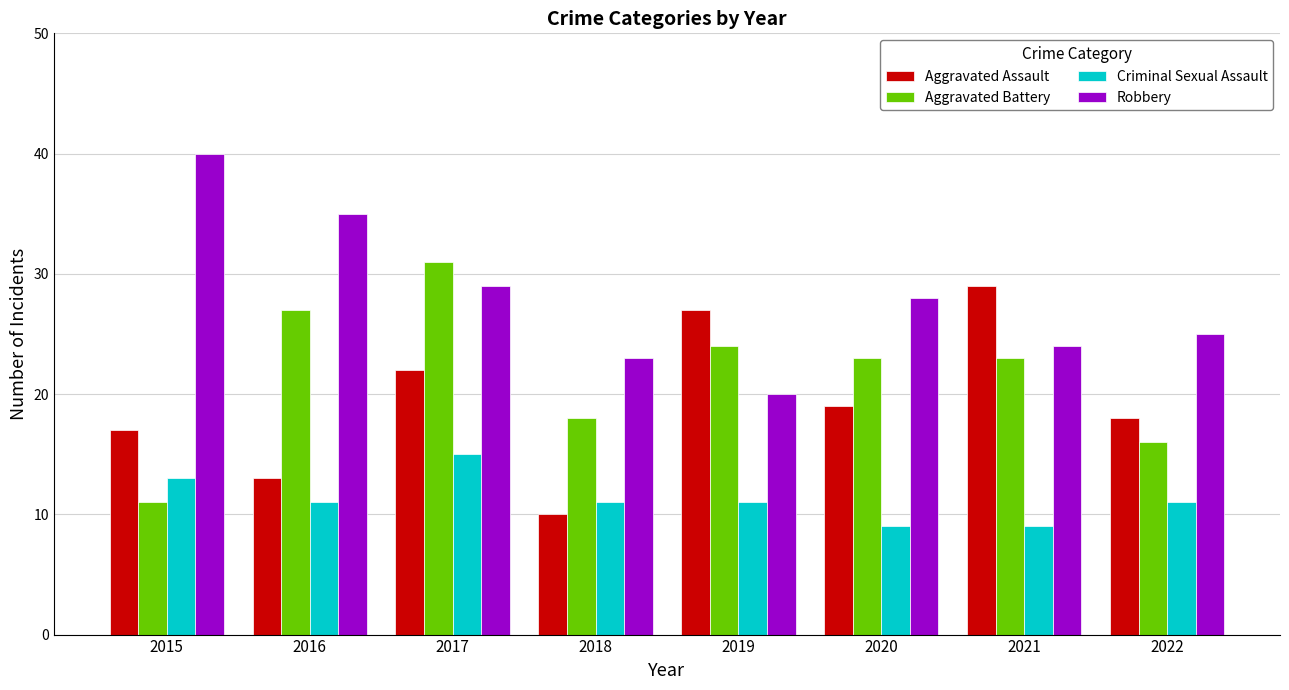

Count the number of categories in the chart.

8